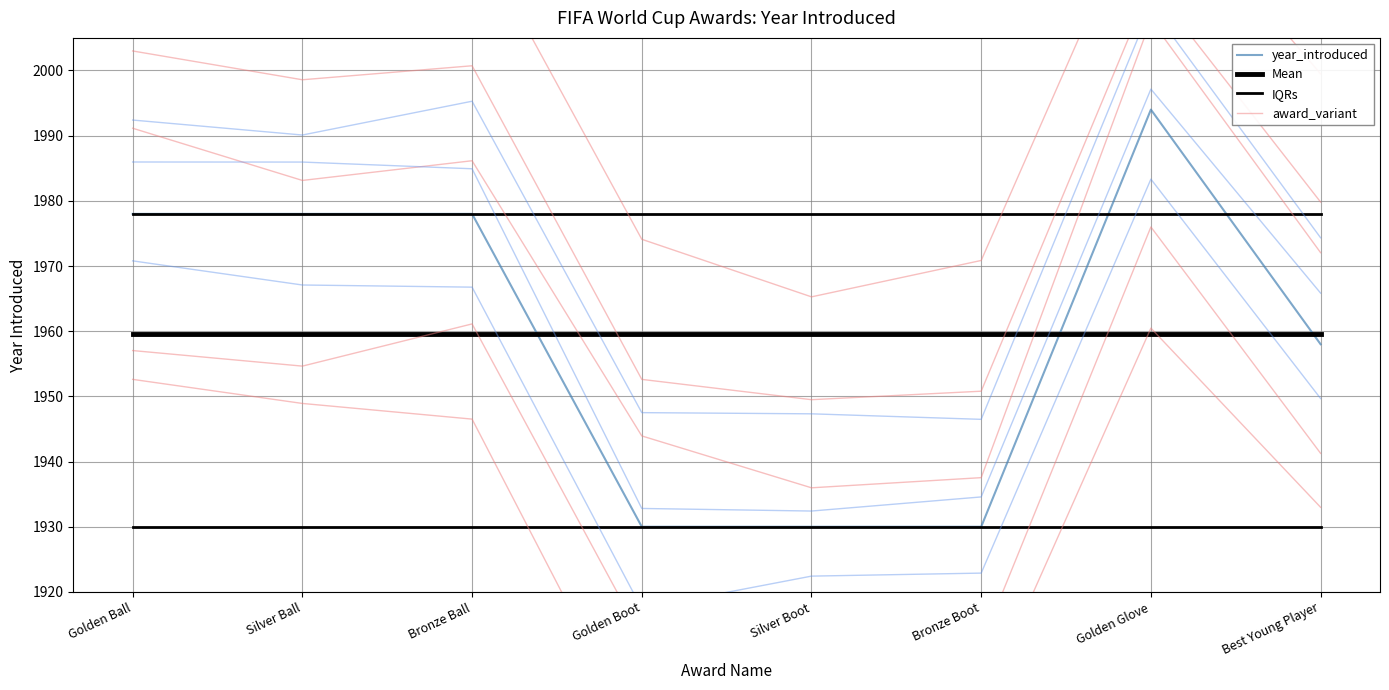

What is the sum of the year_introduced values at Best Young Player and Golden Glove?

3952.0